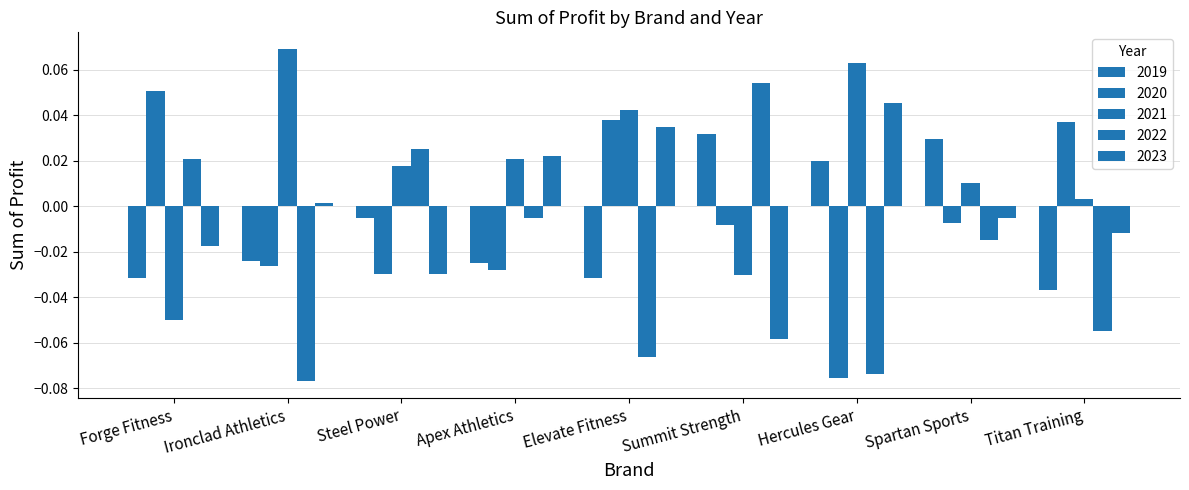

Which category has the lowest value in the 2019 series?

Titan Training